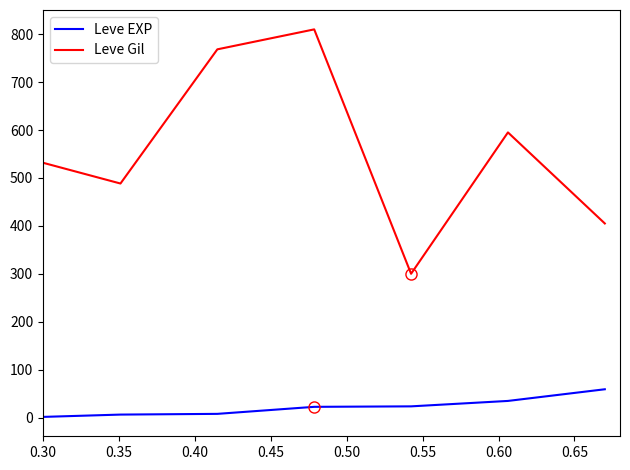

How many lines are shown in the chart?

2